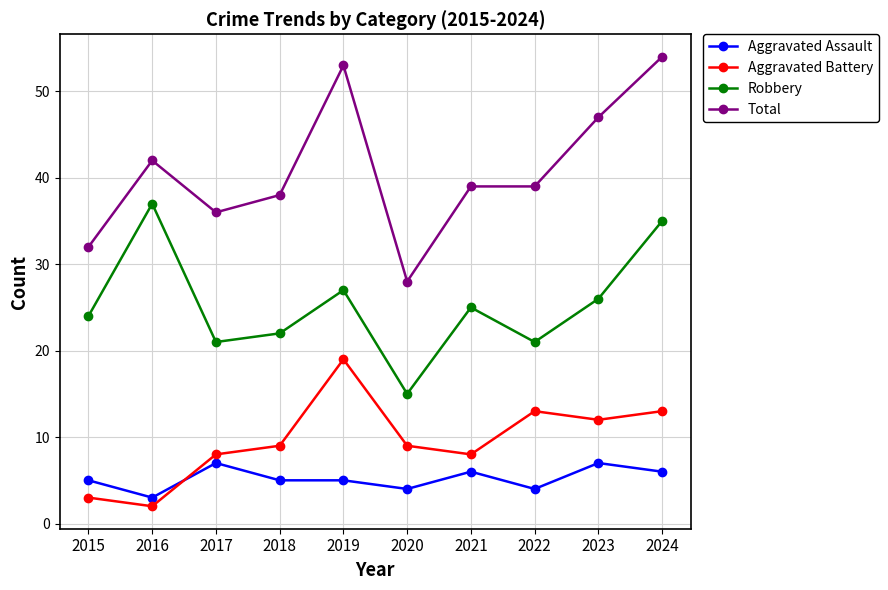

True or false: Robbery and Aggravated Assault intersect in this chart.

False